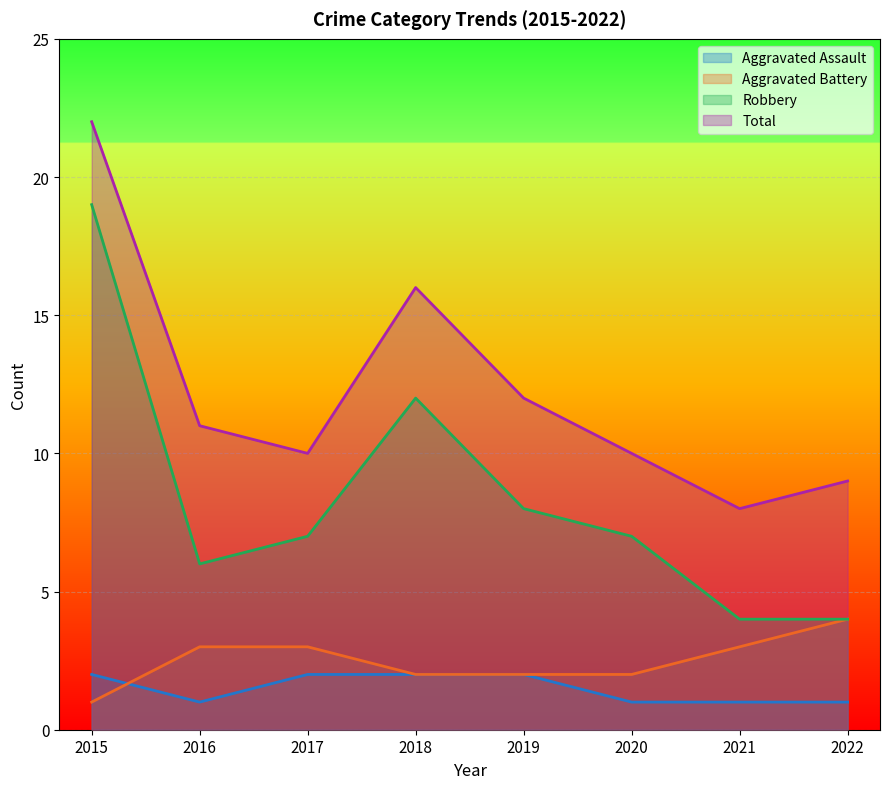

List the series in order of their peak value, lowest first.

Aggravated Assault, Aggravated Battery, Robbery, Total